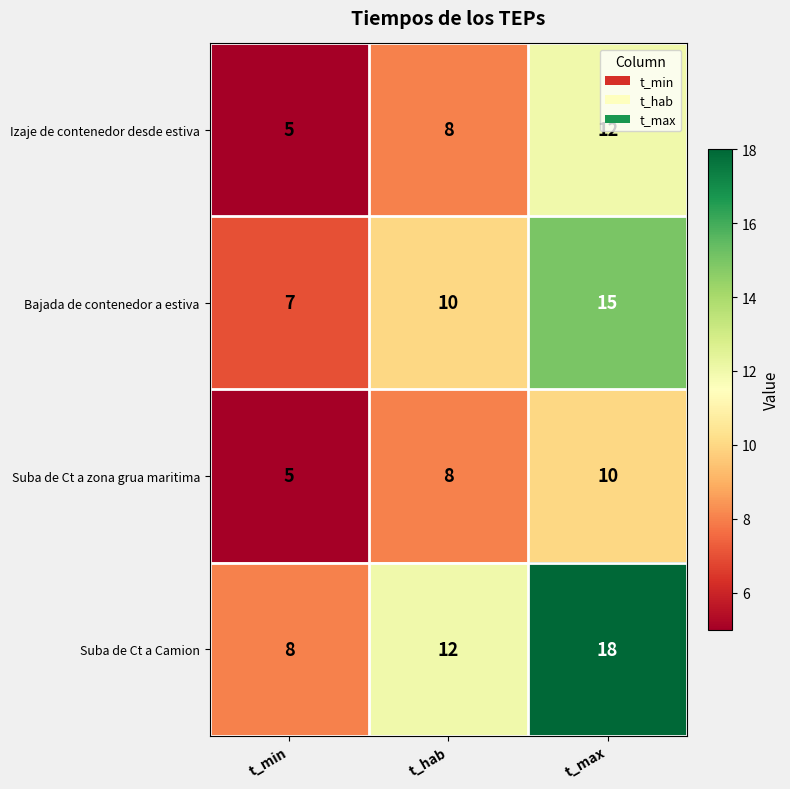

What is the total value across all series at t_hab?

38